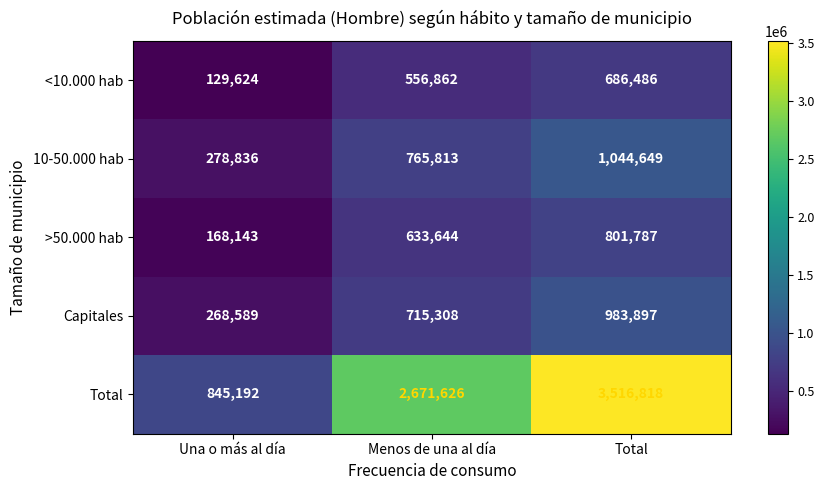

How many categories are shown in the chart?

3